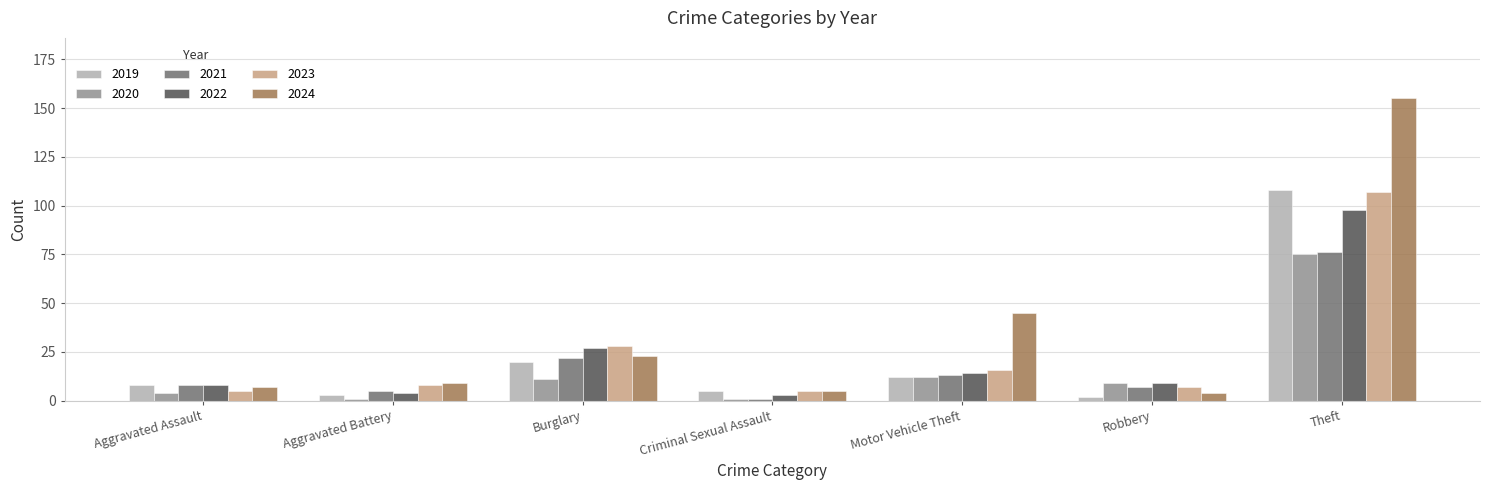

The value of 2021 at Burglary is 22. True or false?

True